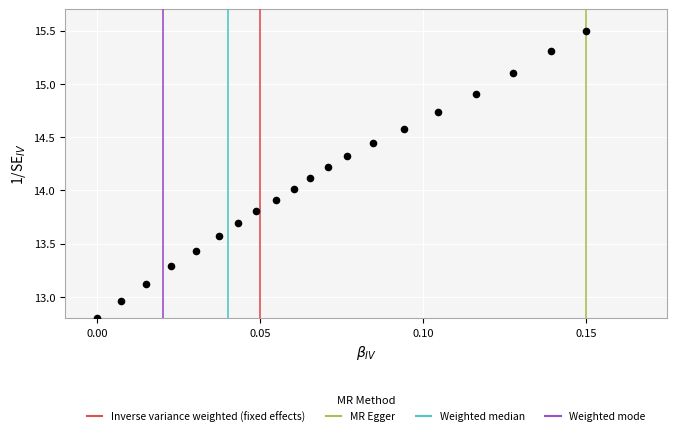

What is the range of Y values (max minus min)?

2.7